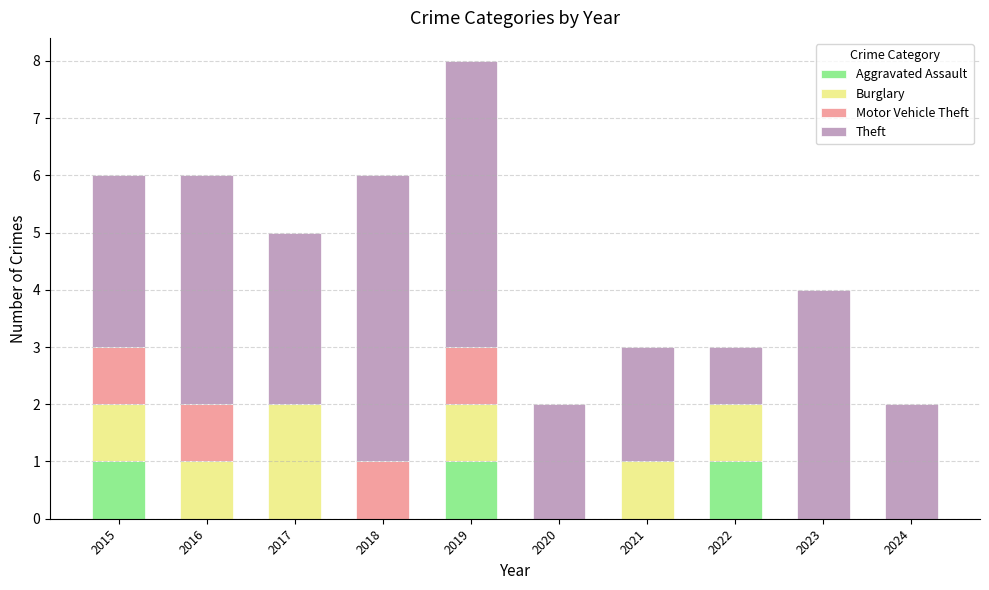

At which category is the sum across all series the highest?

2019